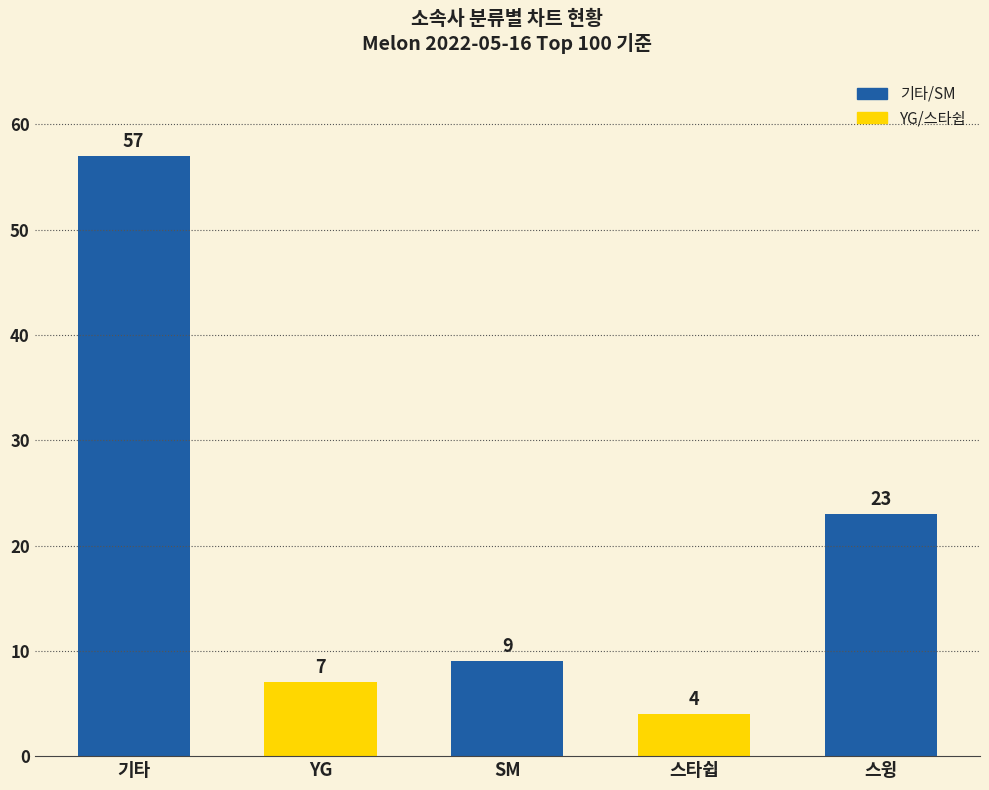

Where is the data nearest to the value 30?

스윙